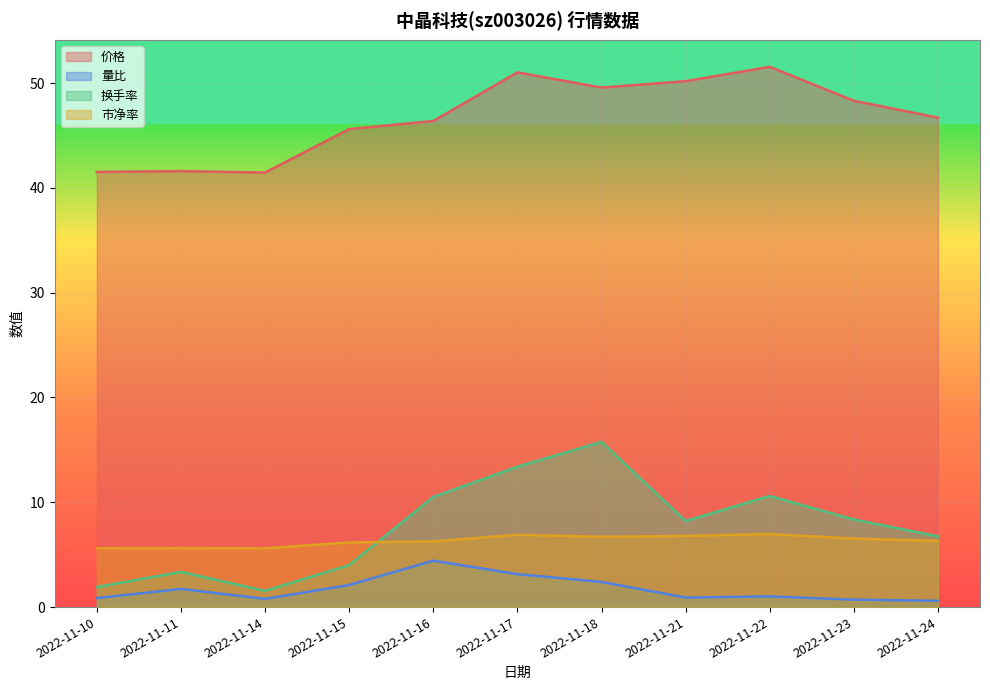

Which series has the largest total across all categories?

价格